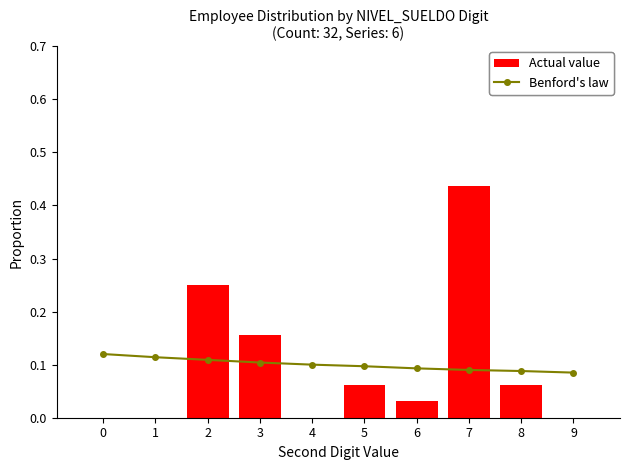

At which category does the chart reach its peak across all series?

7